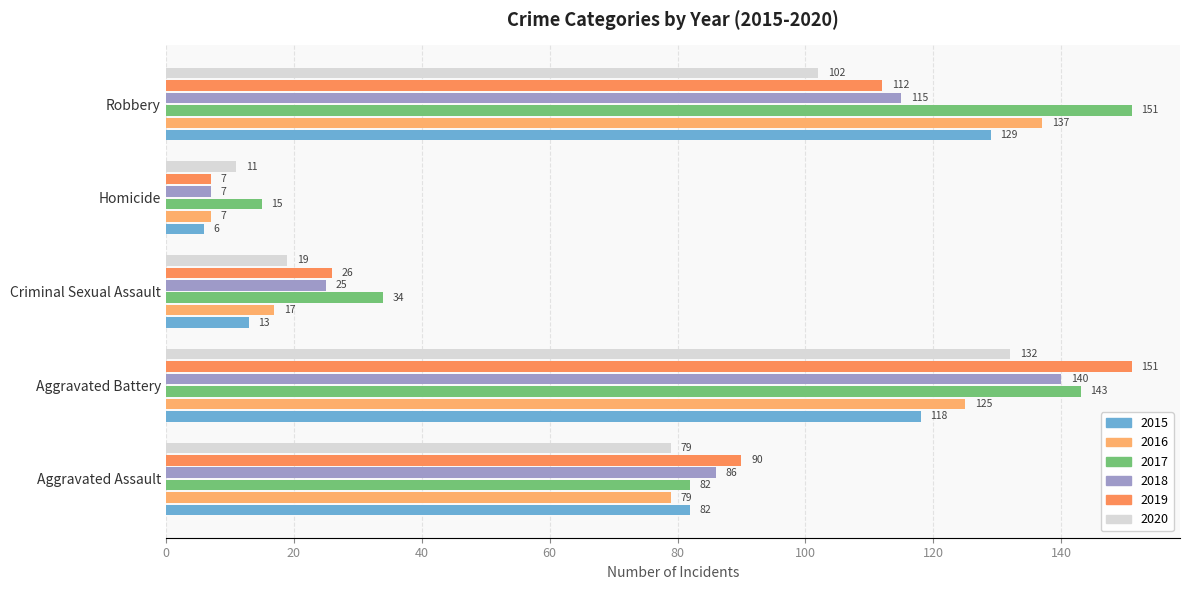

How many distinct data groups are displayed?

6